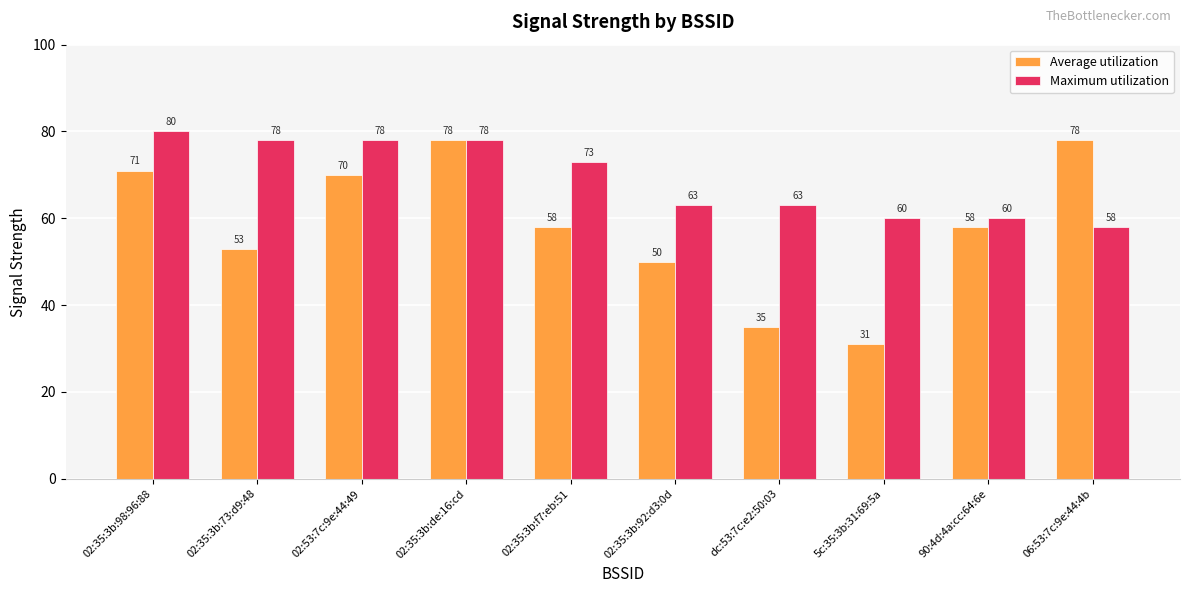

What is the value of the Maximum utilization bar at the 2nd from the left?

78